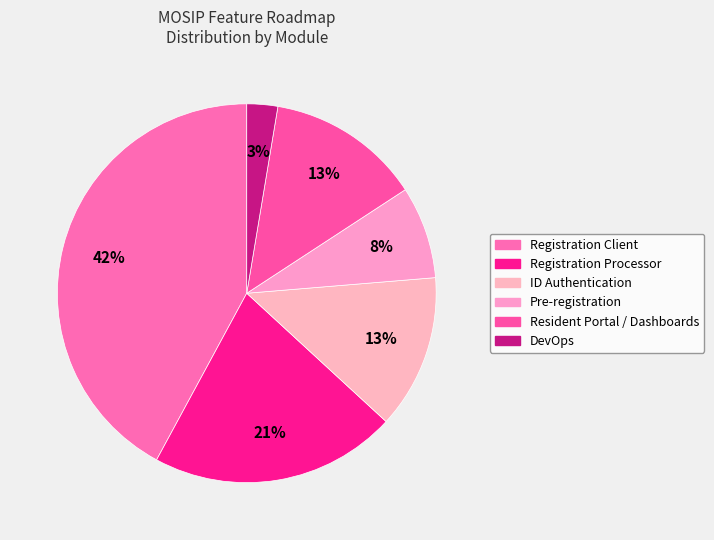

To the nearest percent, what is the combined percentage of Pre-registration and Registration Client?

50%